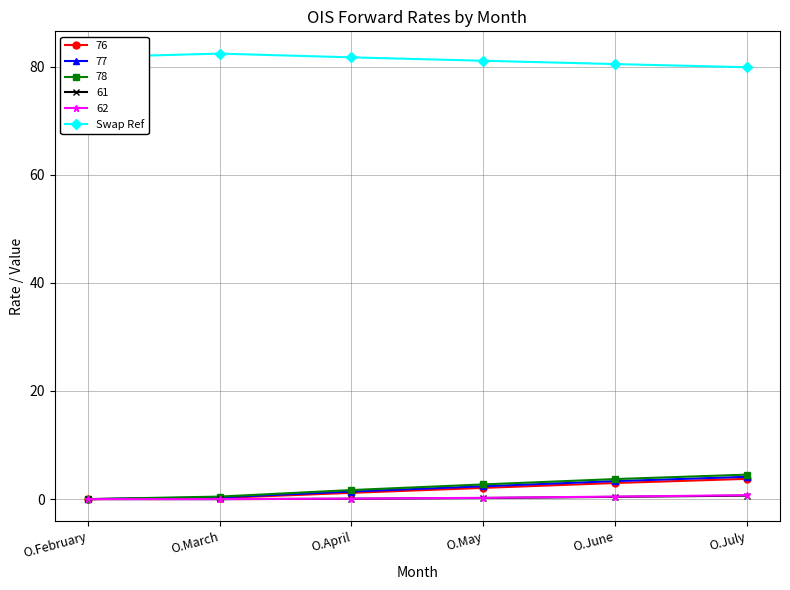

Does the chart display data point markers on the line(s)?

Yes